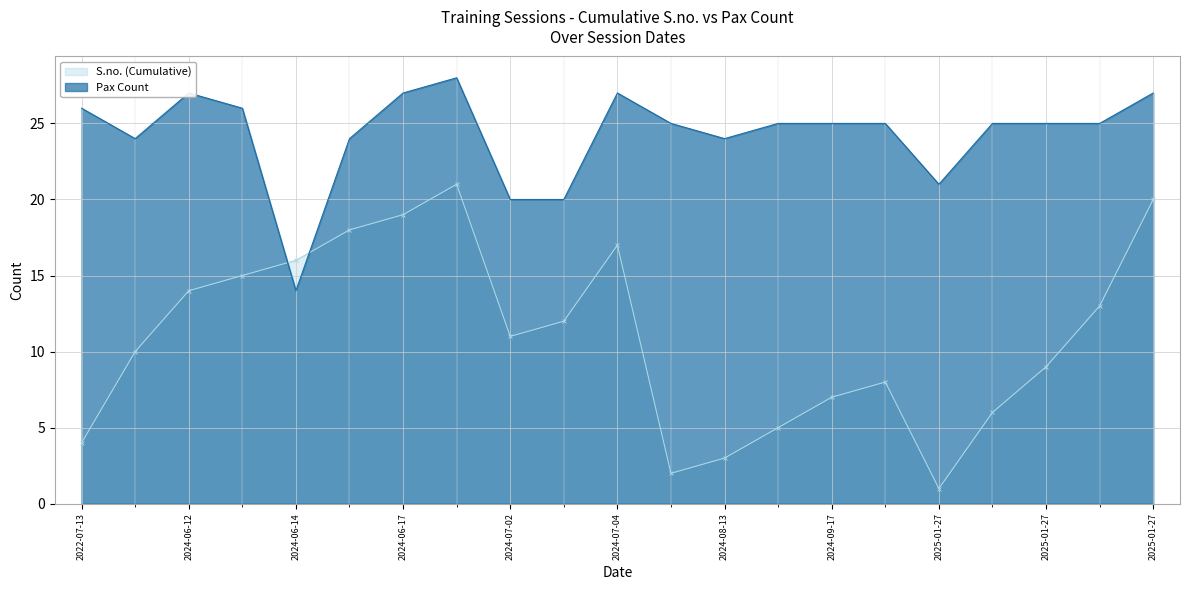

How many lines are shown in the chart?

2